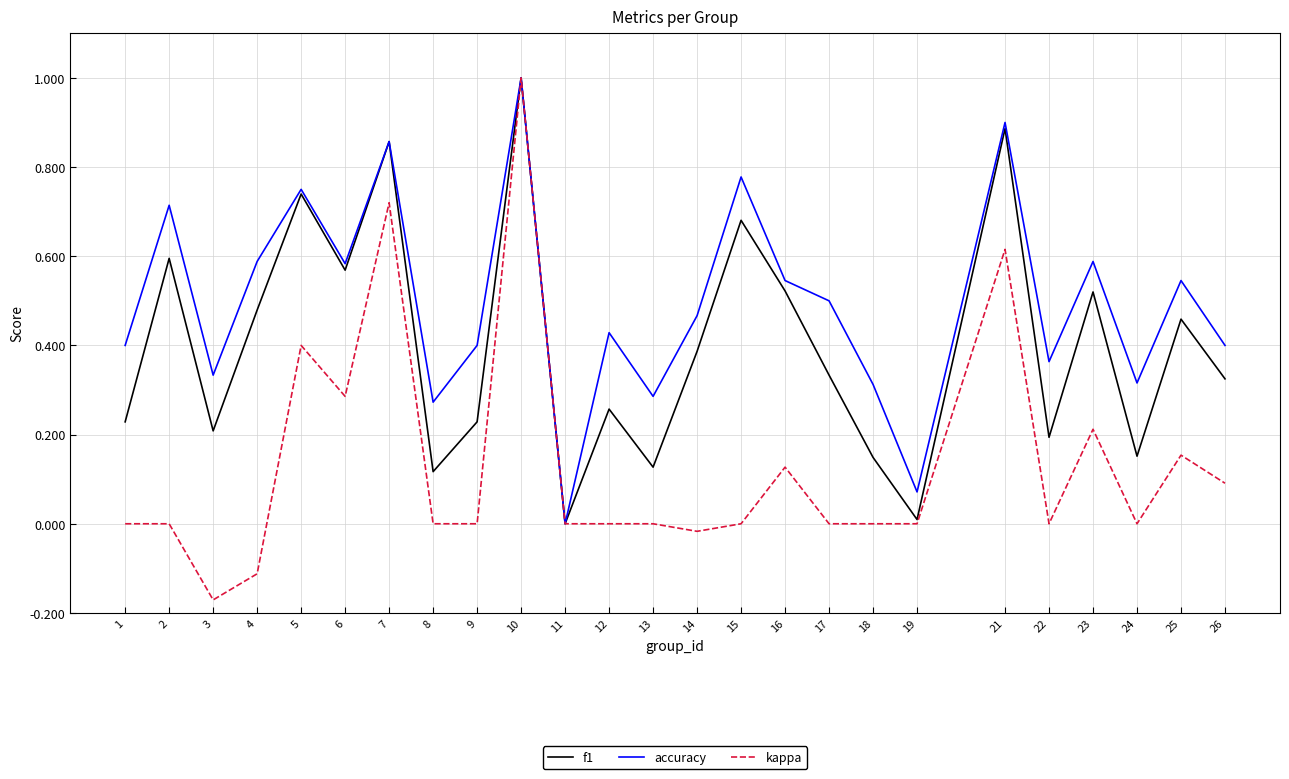

How many lines are shown in the chart?

3